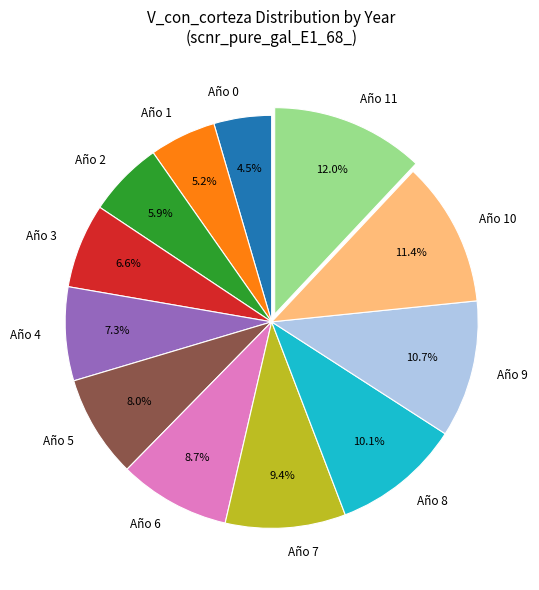

What portion of the pie excludes Año 6?

91.3%